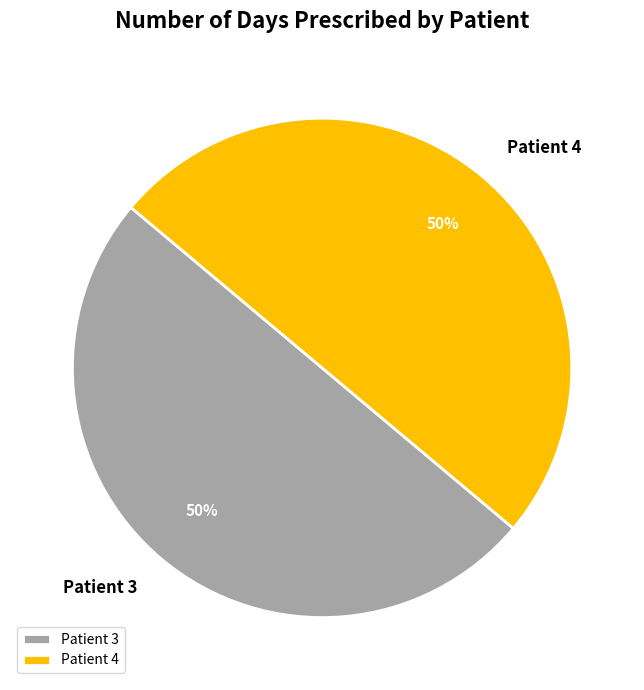

Approximately how many times larger is the value at Patient 3 compared to Patient 4?

1.0